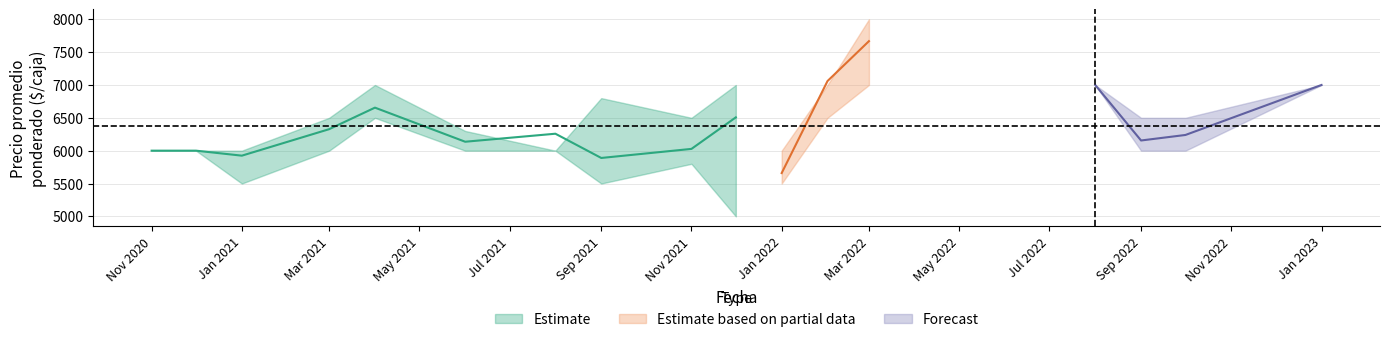

Which series ends up on top after the final intersection of Precio maximo and Precio promedio ponderado?

Precio maximo